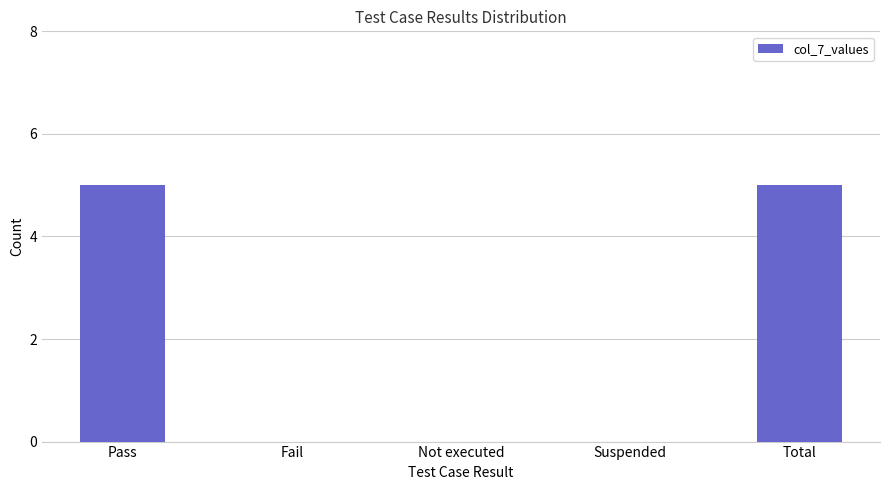

Reading left to right, extract all data points from this chart.

5	0	0	0	5